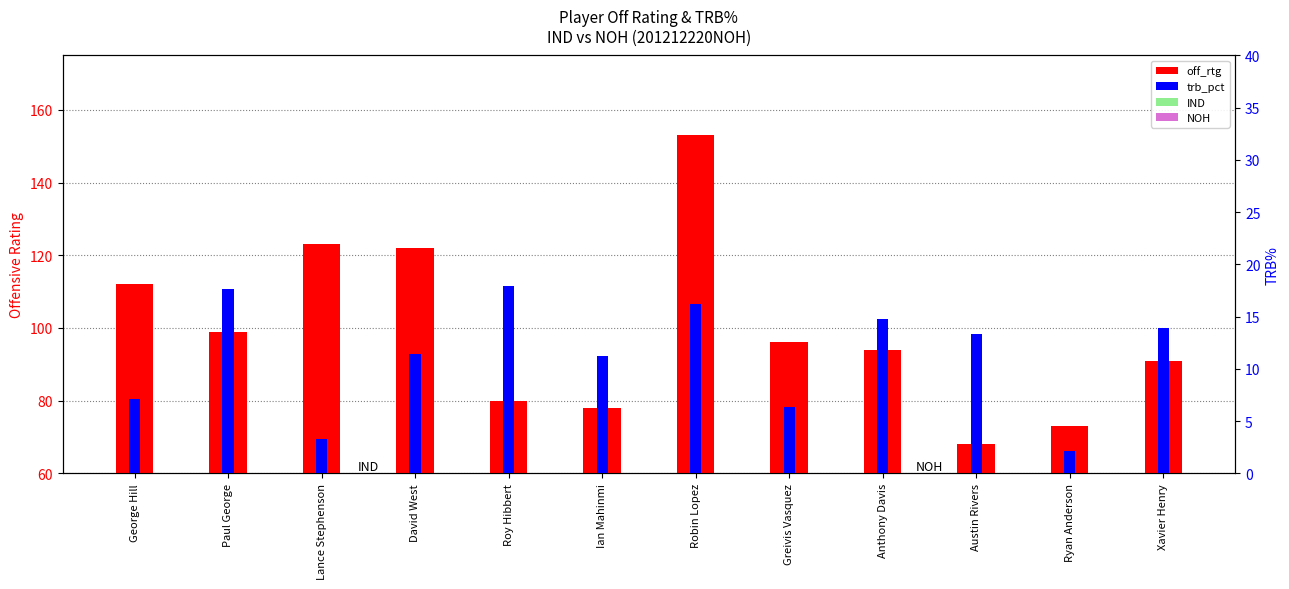

Is the value of off_rtg at David West greater than the value of trb_pct at Ian Mahinmi?

Yes